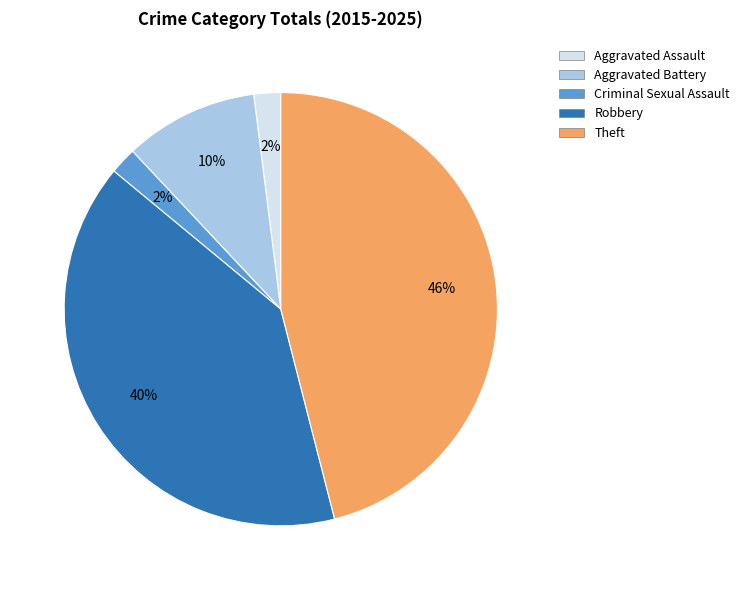

To the nearest percent, what is the difference between the Aggravated Battery and Aggravated Assault slice percentages?

8%